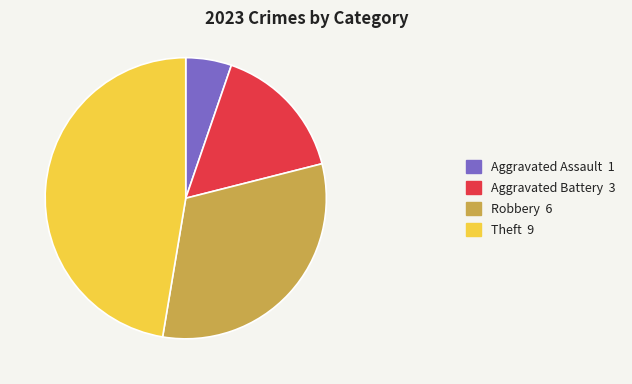

True or false: Robbery 6 accounts for 32% of the total.

True